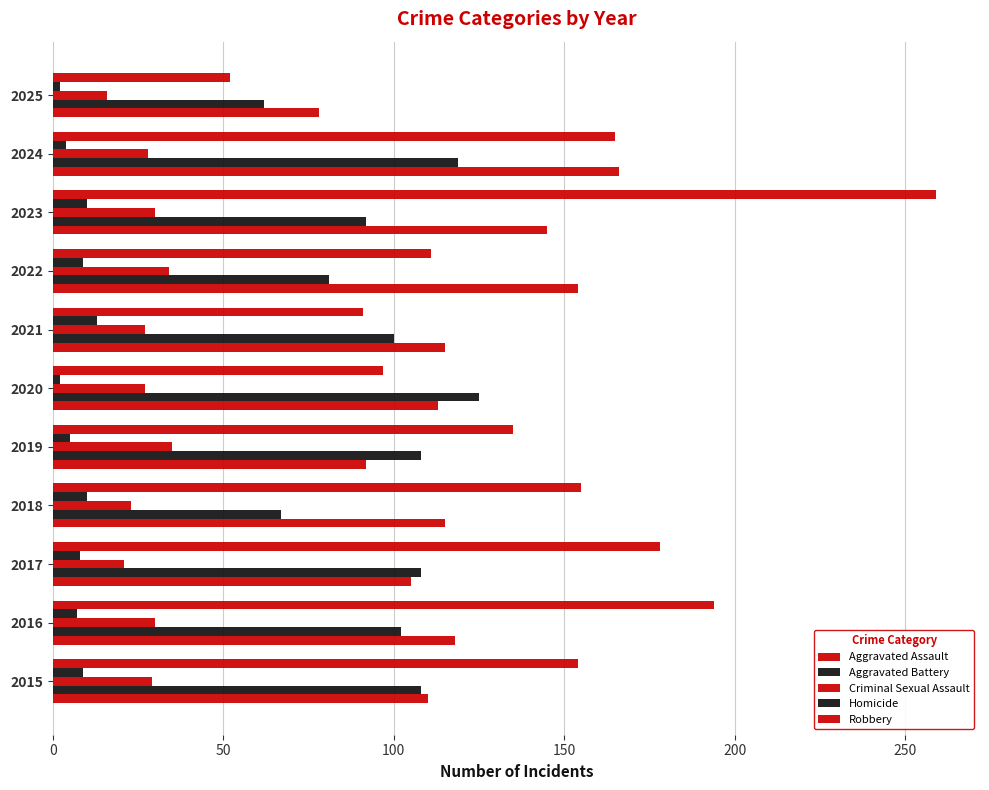

How many series are shown in this chart?

5